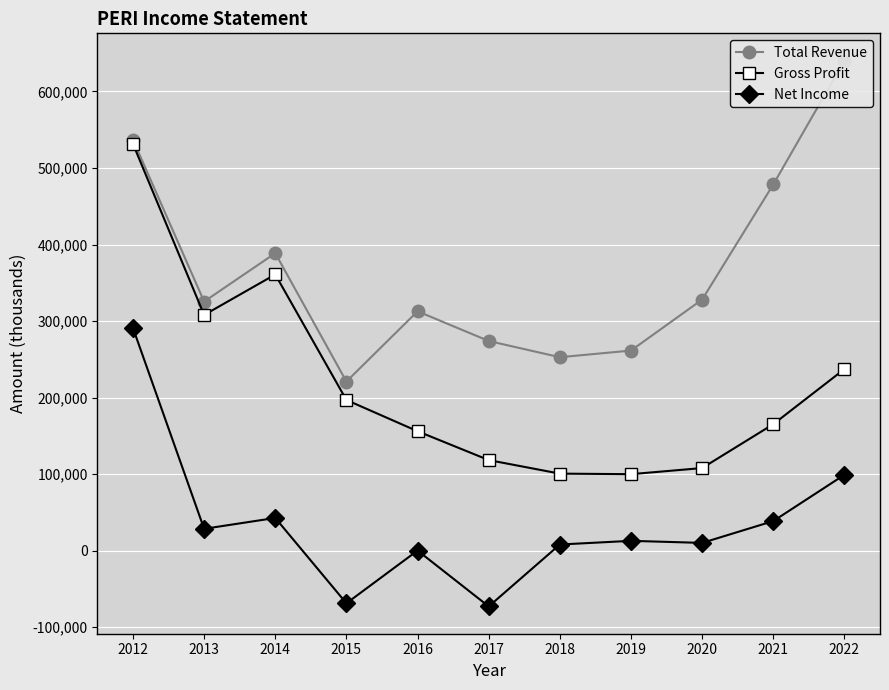

Reading left to right, transcribe all the data shown in this chart.

Total Revenue: 537000	325500	388700	221000	312800	274000	252800	261500	328100	478500	640300
Gross Profit: 531500	308000	360900	196900	156100	118400	100700	100000	108000	165300	237300
Net Income: 290900	28600	42800	-68700	200	-72800	8100	12900	10200	38700	99200